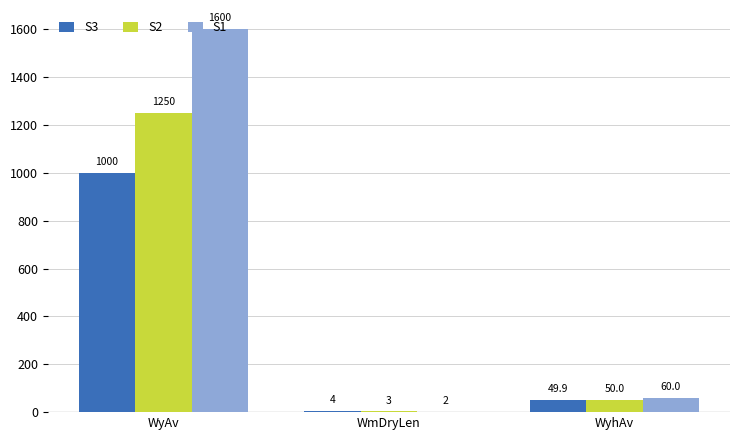

Which series has the largest total across all categories?

S1